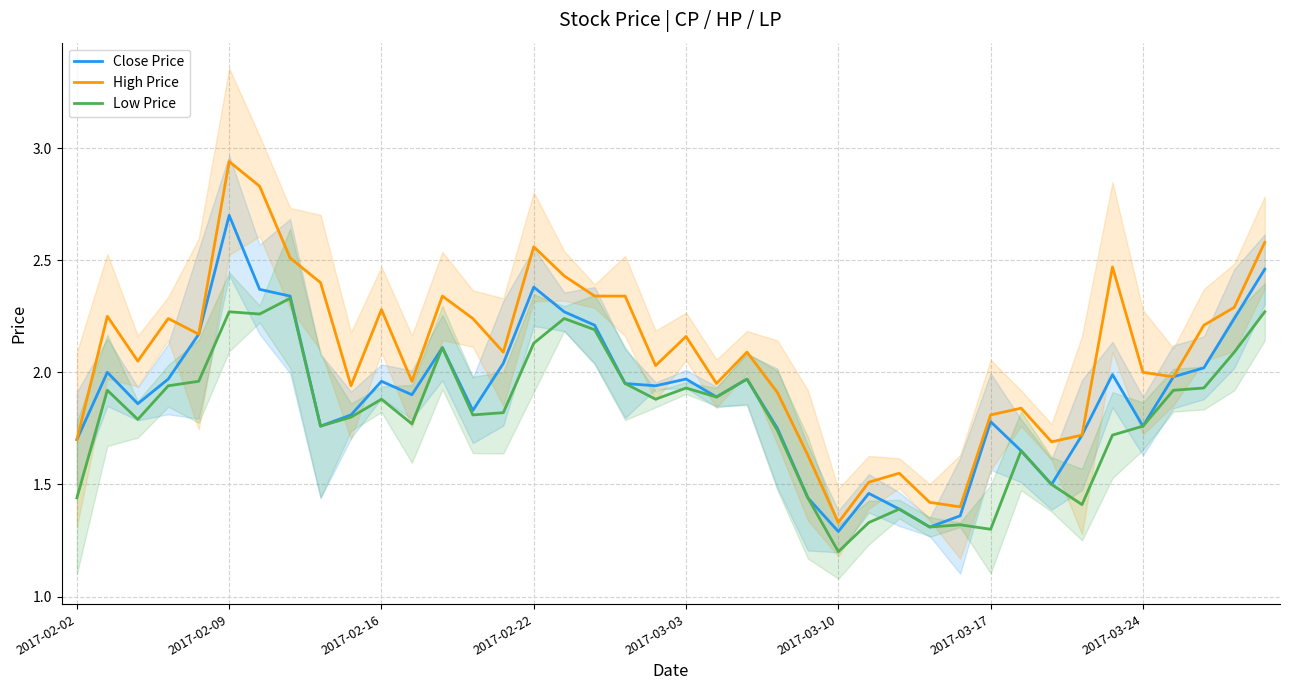

Which category has the lowest value in the High Price series?

2017-03-10